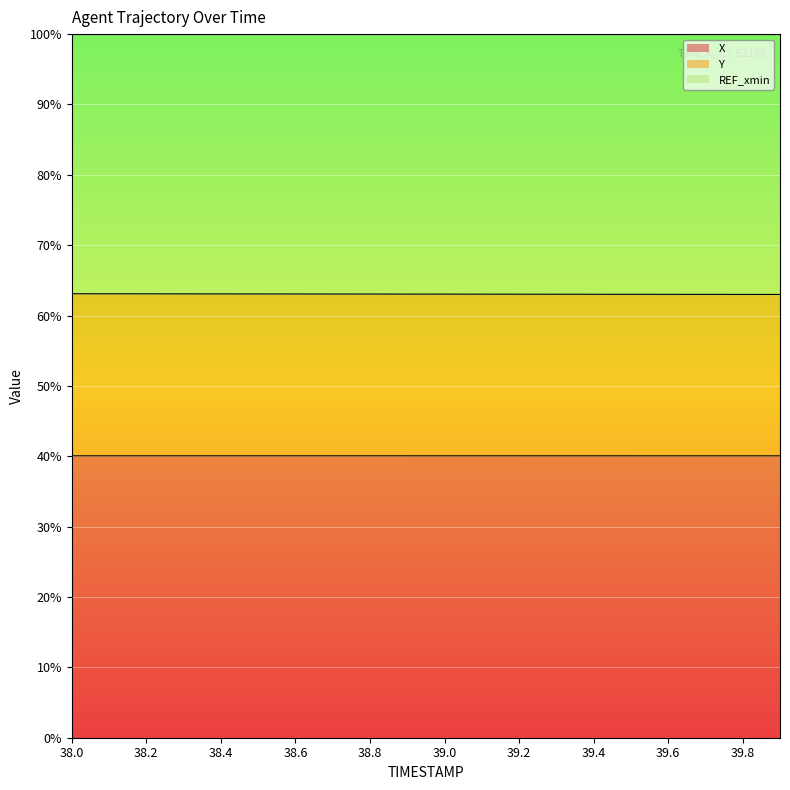

True or false: X and Y cross at least once.

False